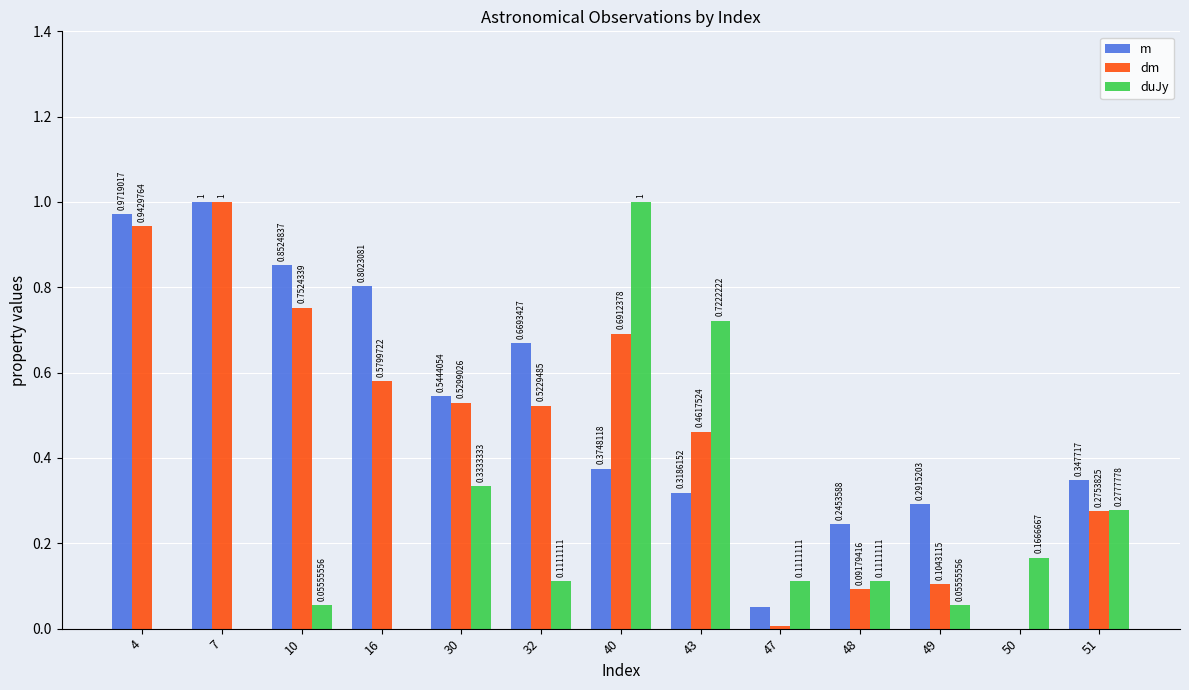

Are the bars horizontal?

No